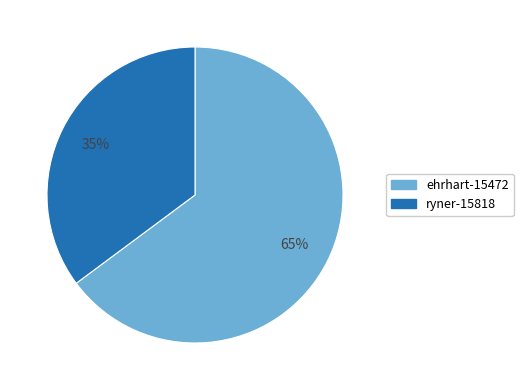

To the nearest percent, what is the difference between the ryner-15818 and ehrhart-15472 slice percentages?

30%